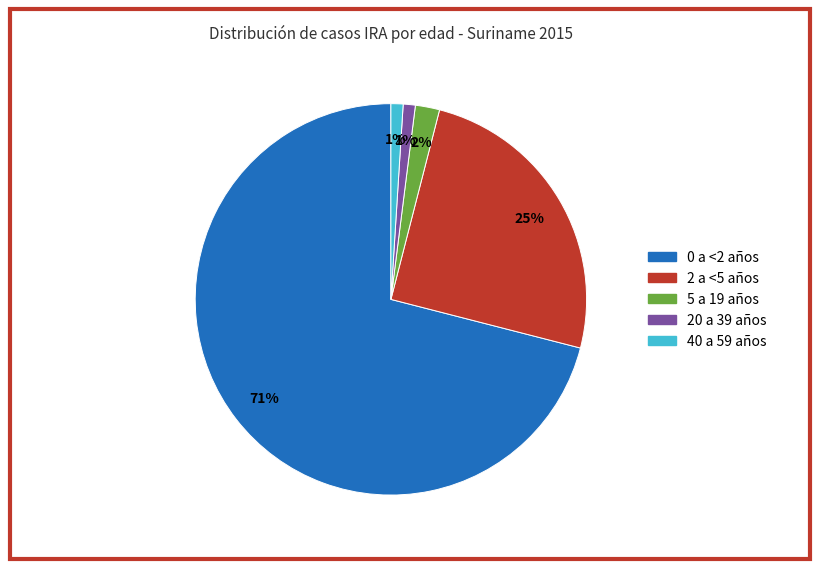

Count the number of slices in the pie.

5